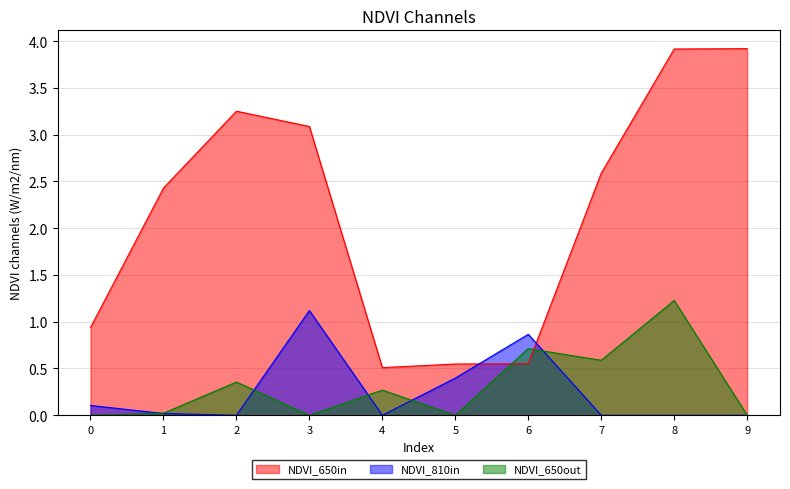

True or false: col_0 has a value of 0.9 at 8.

False